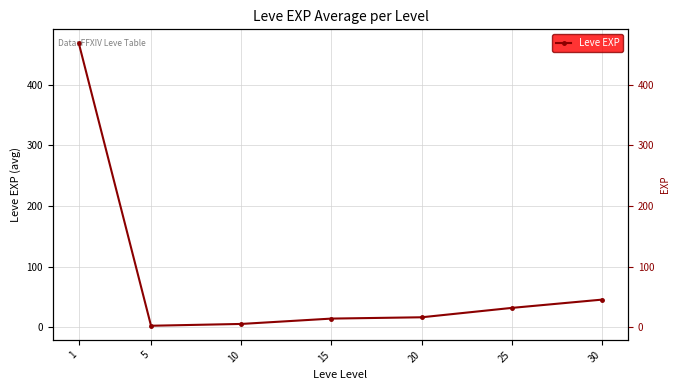

Approximately how many times larger is the value at 25 compared to 20?

1.9